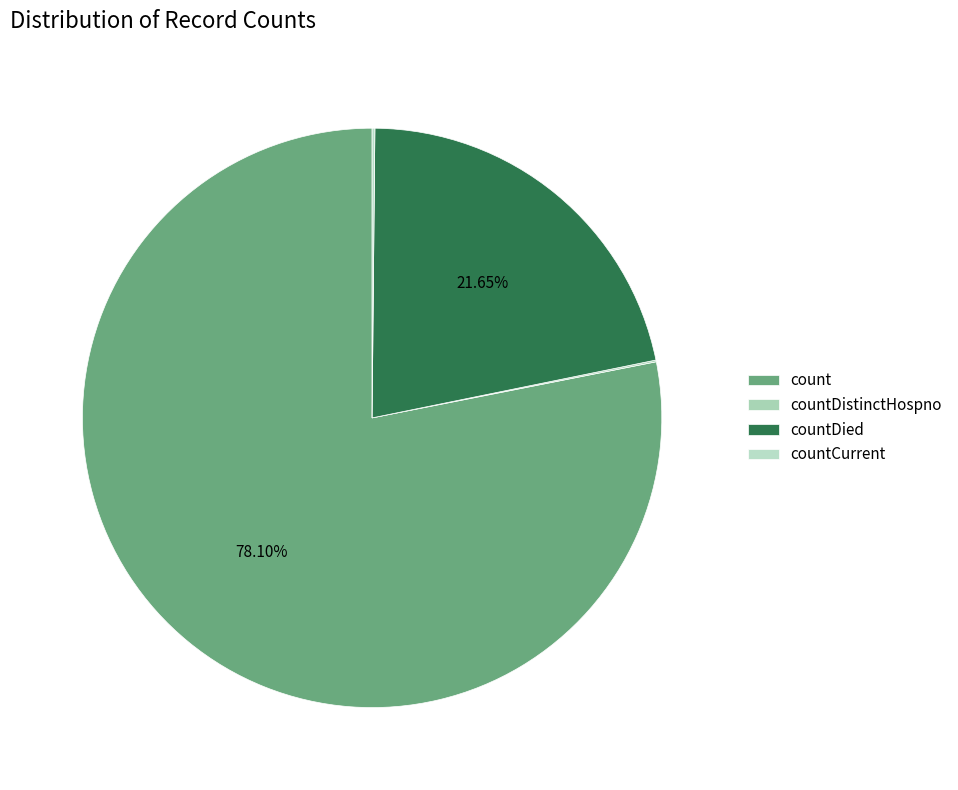

What percentage is NOT represented by countCurrent?

99.8%